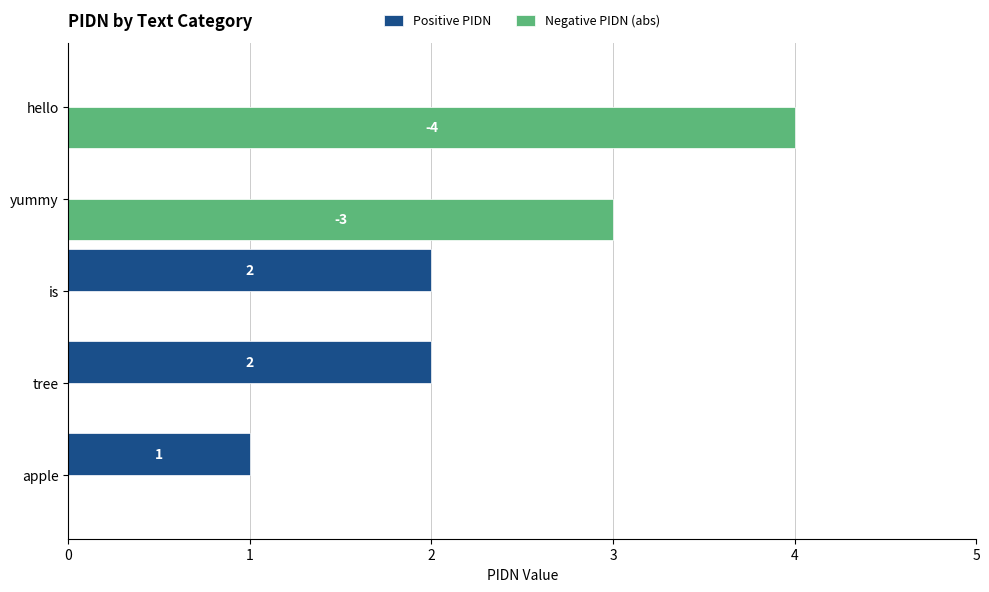

Which series changed the most between yummy and hello?

Negative PIDN (abs)